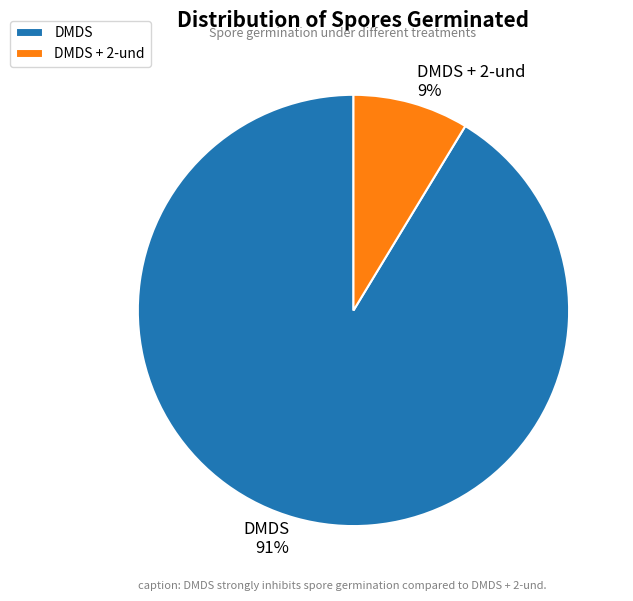

Is there any slice that represents more than half of the pie?

Yes